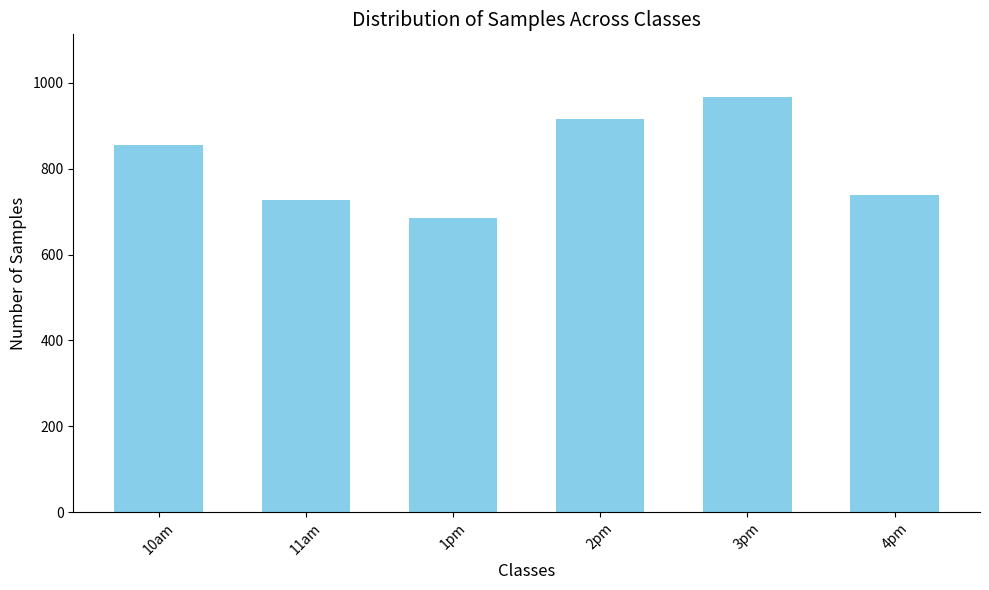

What is the approximate value at 1pm?

684.7